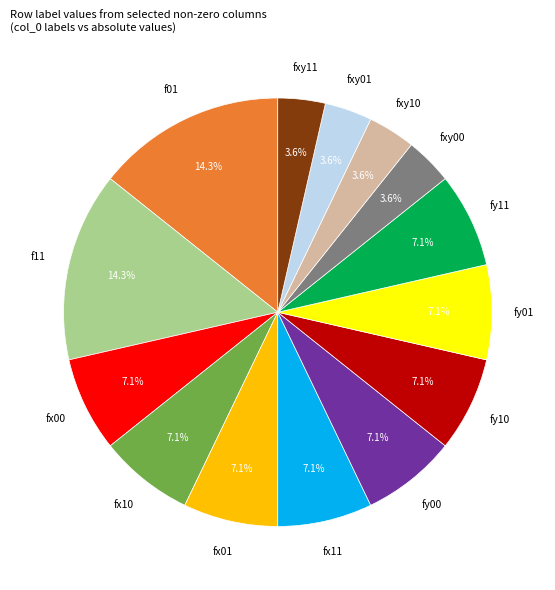

Is there a majority slice in this chart?

No